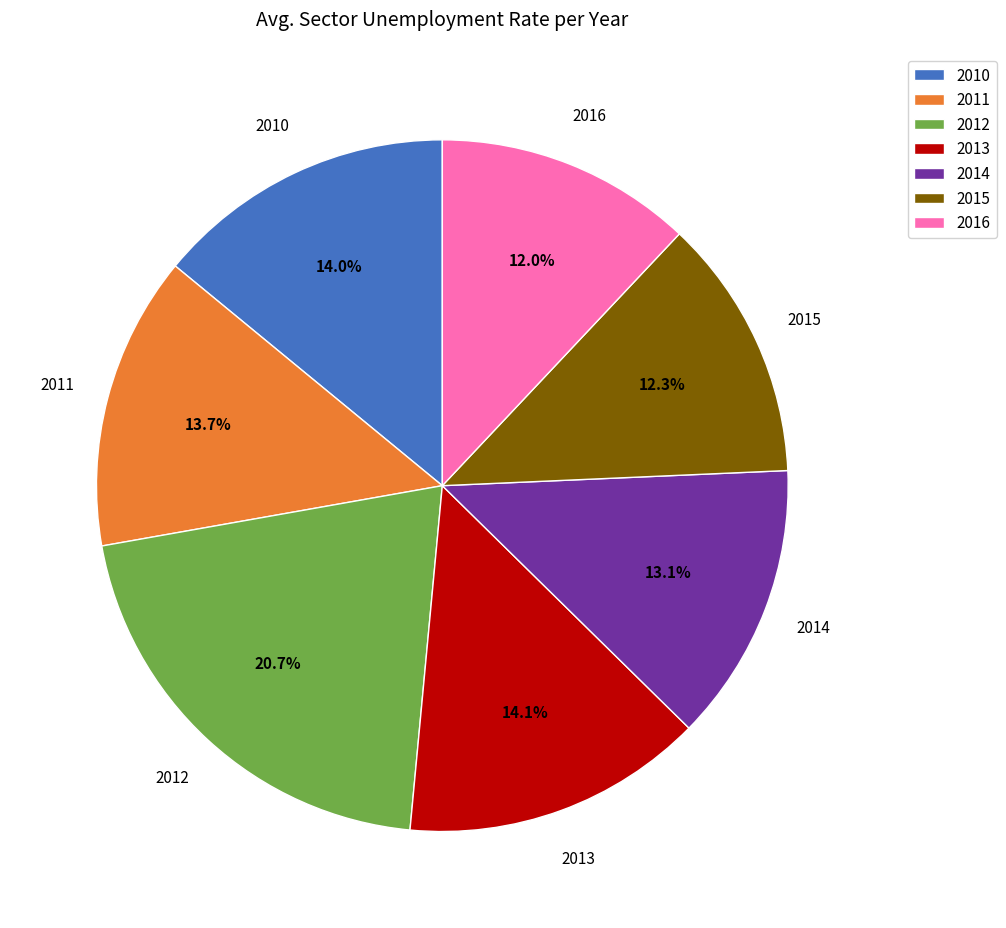

Count the number of slices in the pie.

7